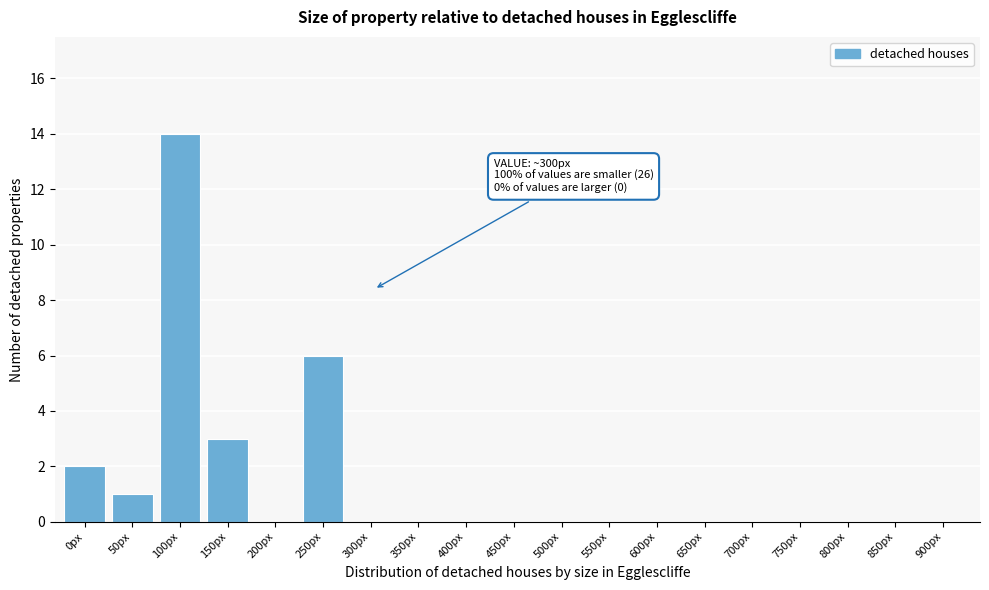

What is the change in value from 150px to 900px?

-3